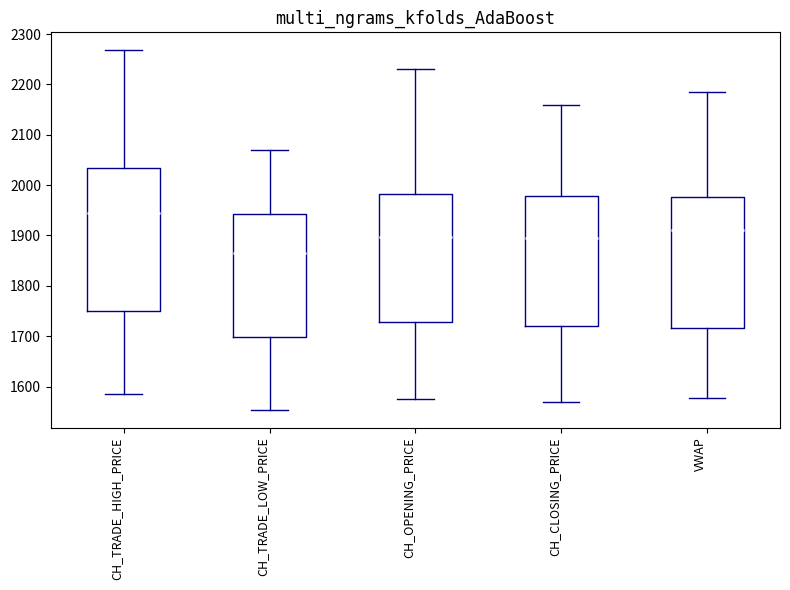

Where does the median line of the box for CH_TRADE_LOW_PRICE sit on the y-axis? The values are not printed on the chart, so give them approximately, as read against the axis.

1870